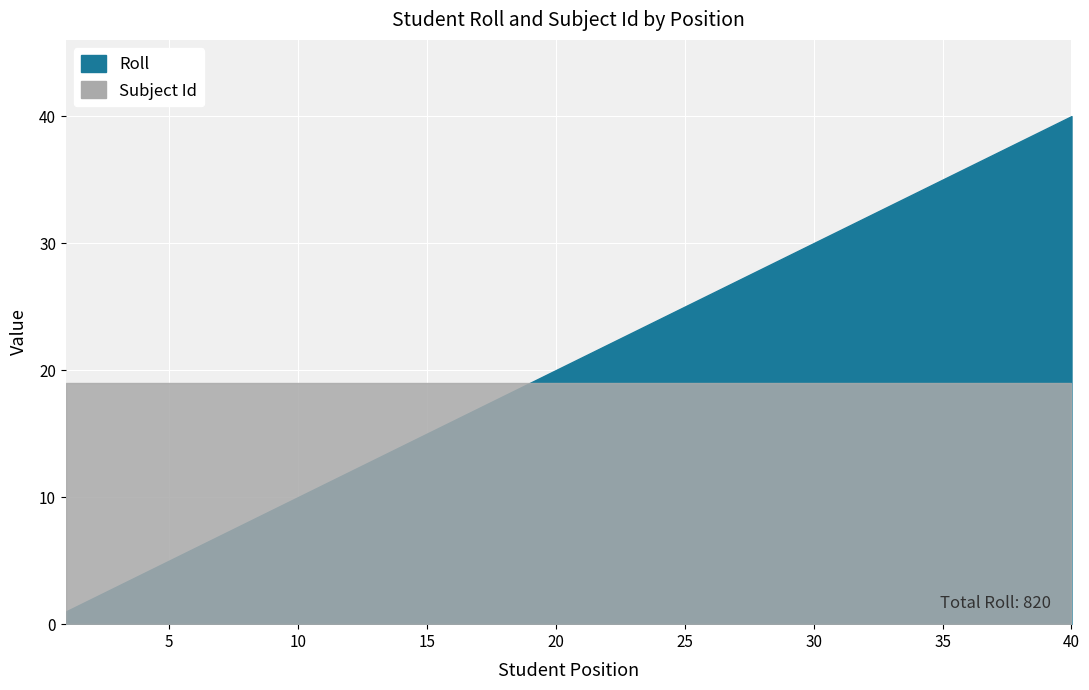

How many lines are shown in the chart?

2